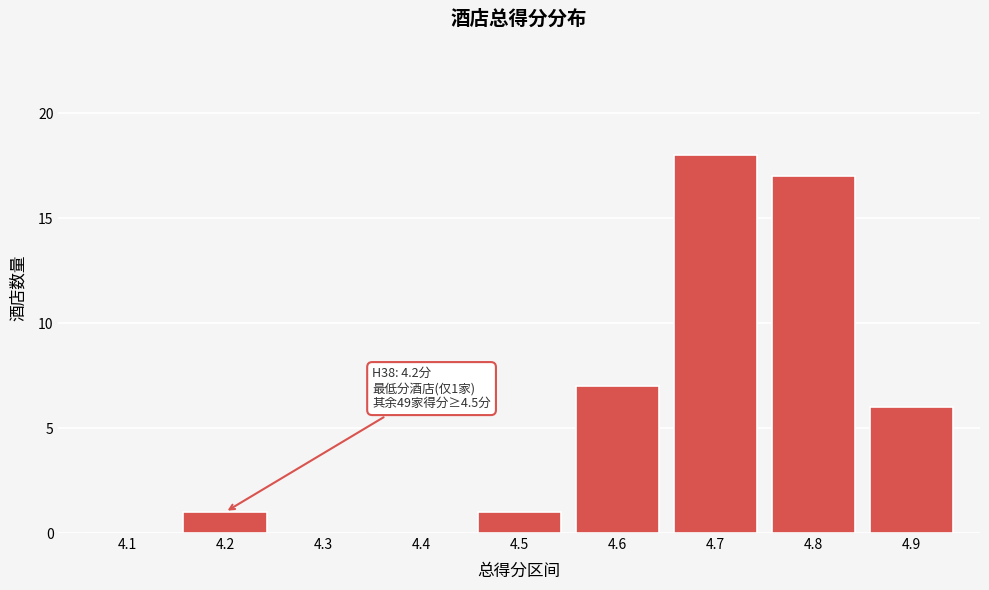

Reading right to left, list all the values displayed in this chart.

4.9=6	4.8=17	4.7=18	4.6=7	4.5=1	4.4=0	4.3=0	4.2=1	4.1=0